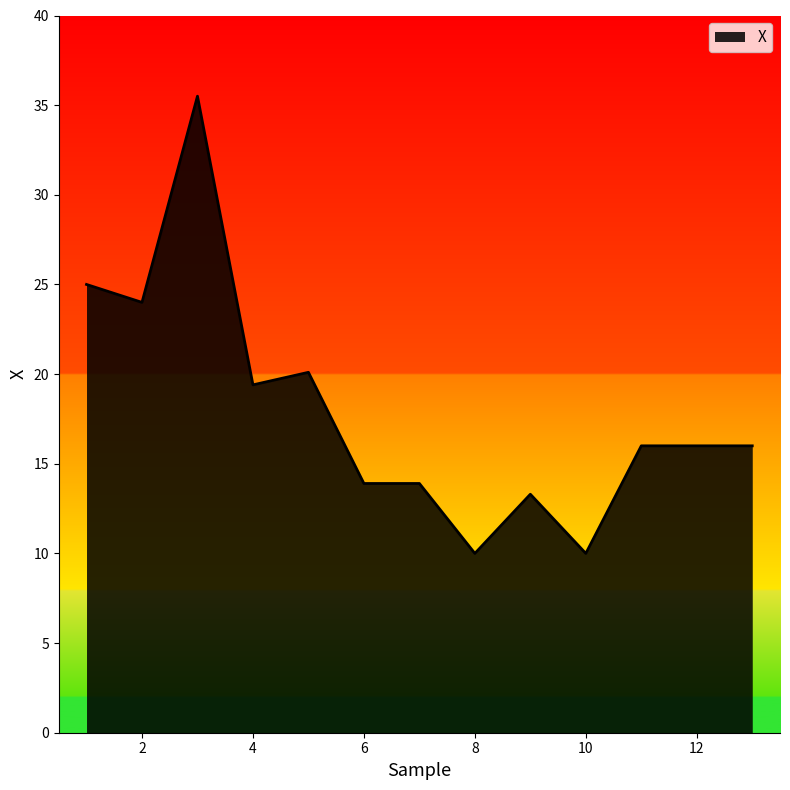

What is the minimum value shown in the chart?

10.0